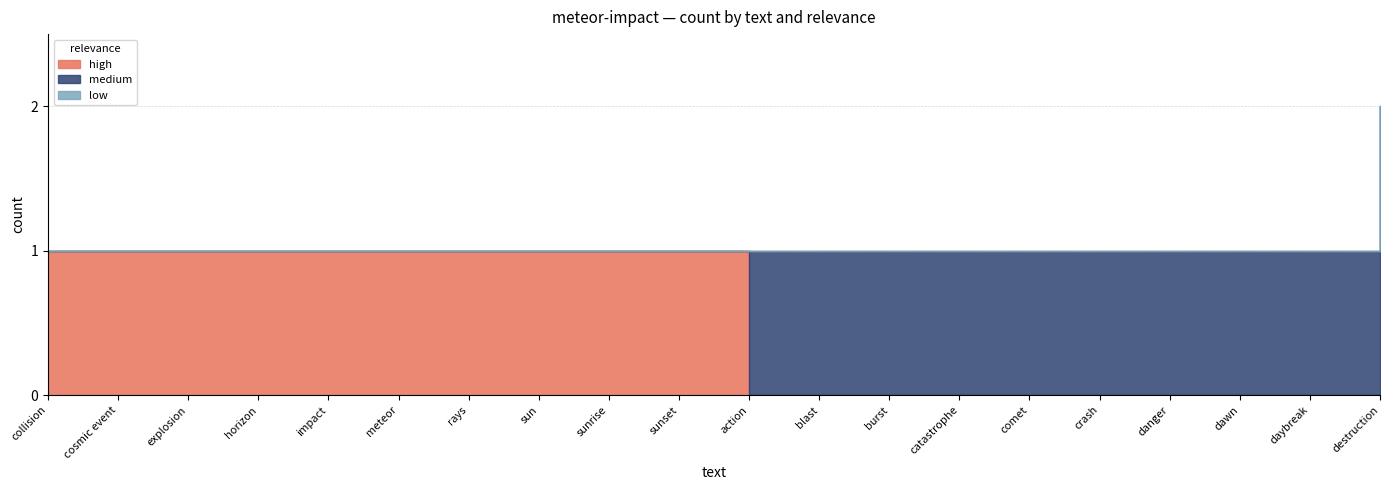

What is the label of the 12th point from the left?

blast